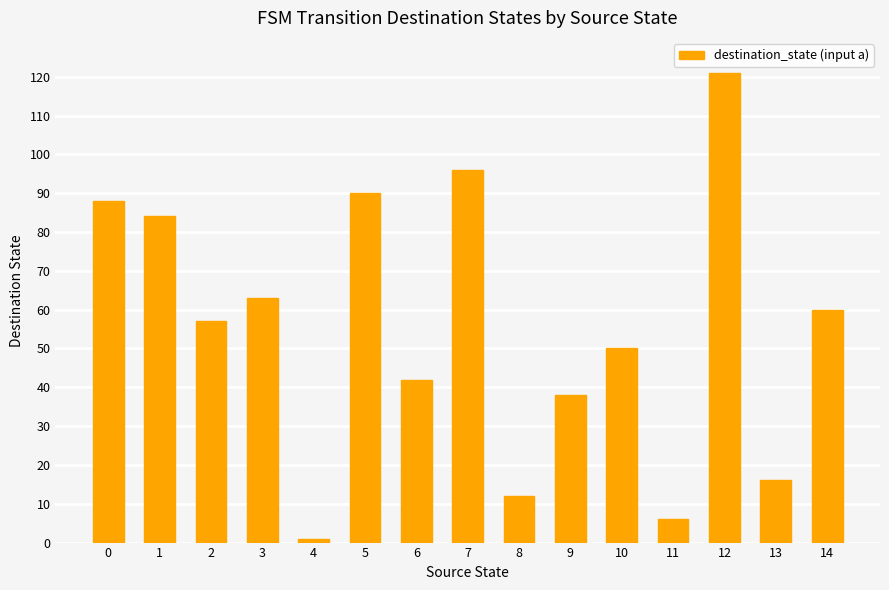

What is the sum of all values?

824